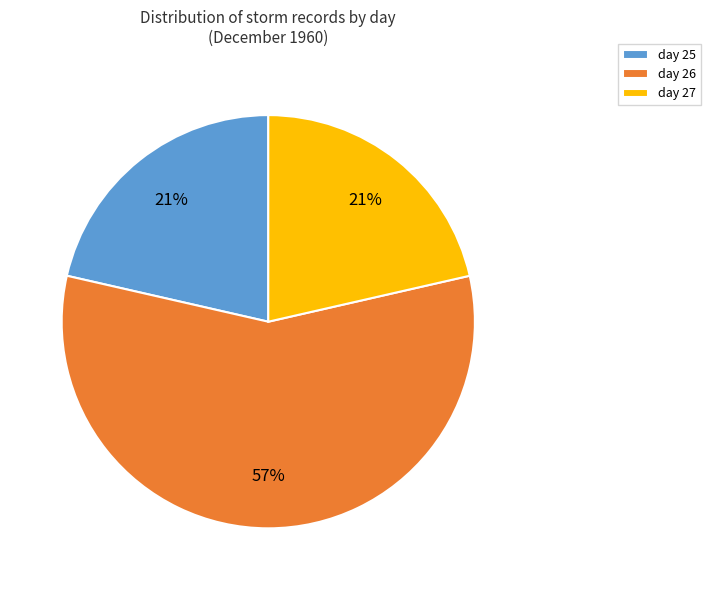

Does any single category account for the majority?

Yes